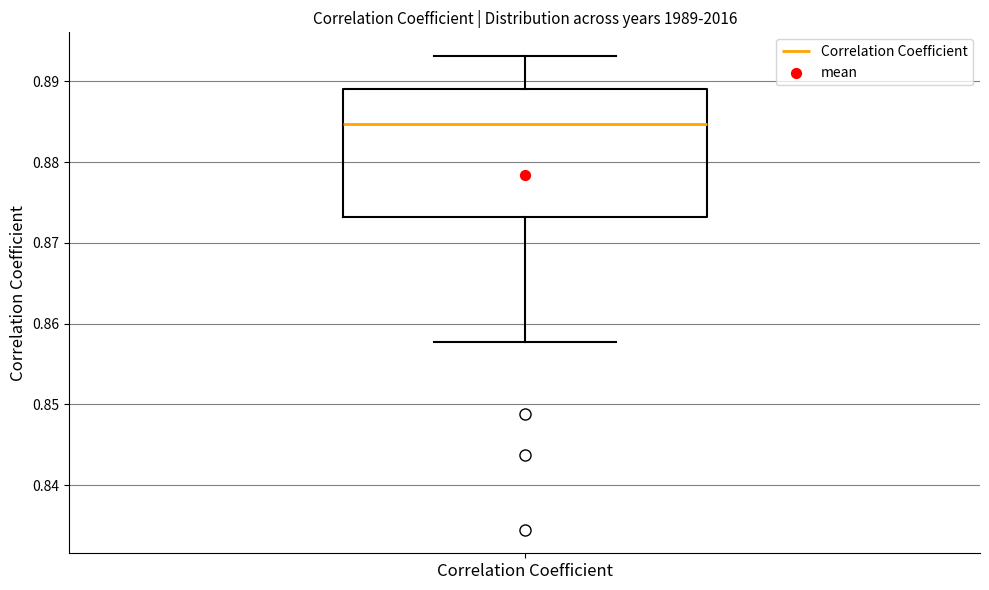

Transcribe this box plot: give where the median line is, the range the box spans, and where the two whiskers end, as read against the y-axis. The values are not printed on the chart, so give them approximately, as read against the axis.

median 0.885, box 0.873 to 0.889, whiskers 0.858 to 0.893